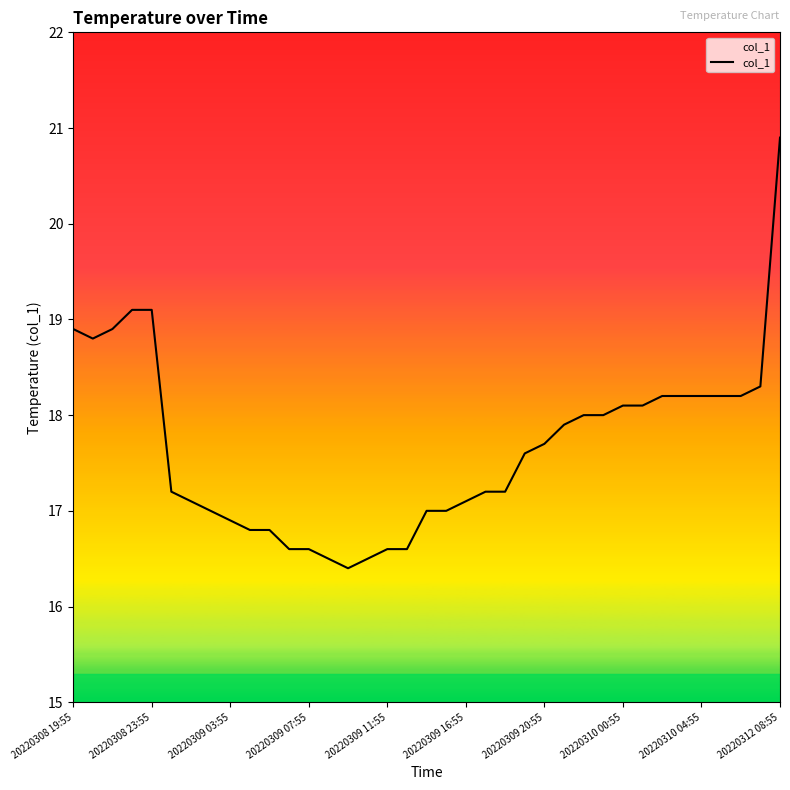

What is the difference between the maximum and minimum values?

4.5